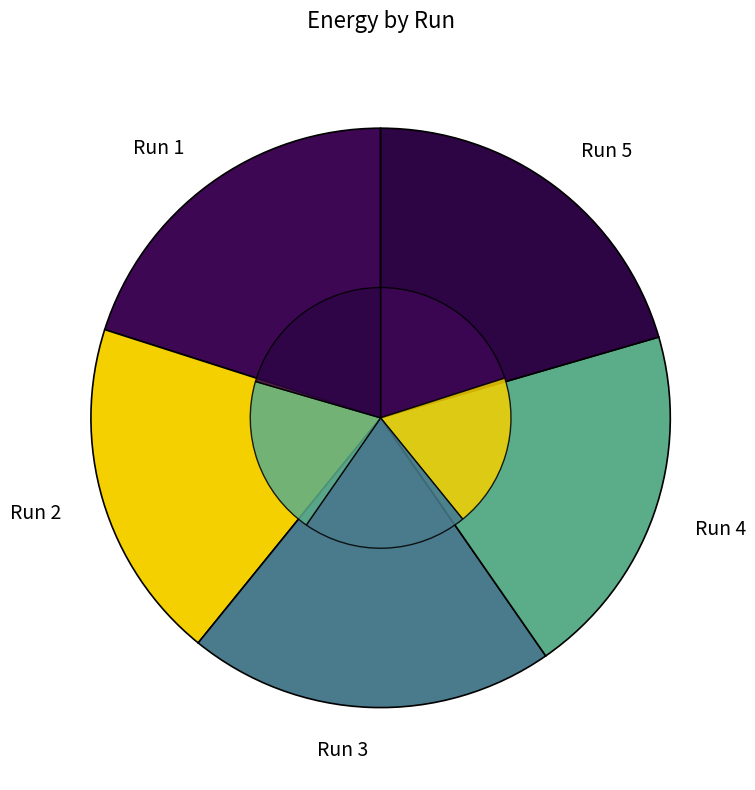

Which category has the smallest portion of the pie?

Run 2